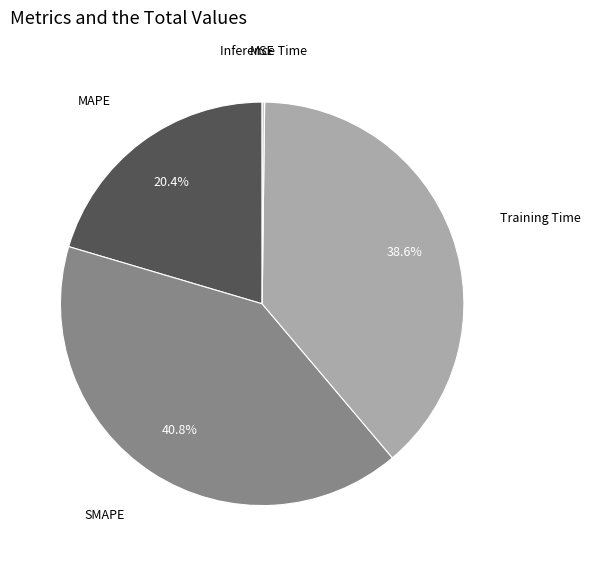

Does any single category account for the majority?

No